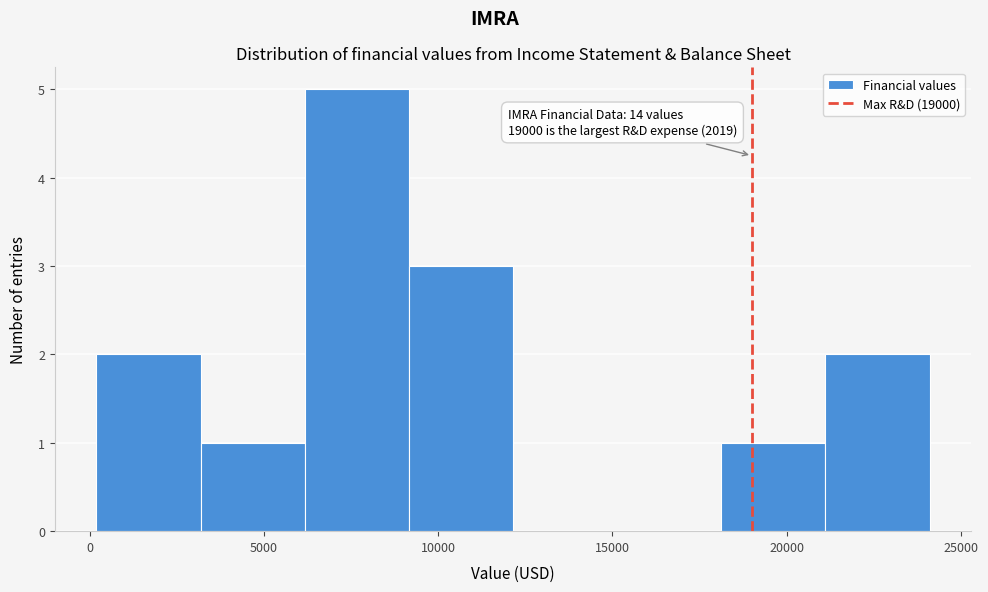

Which range on the x-axis has the tallest bar?

6000 to 9000